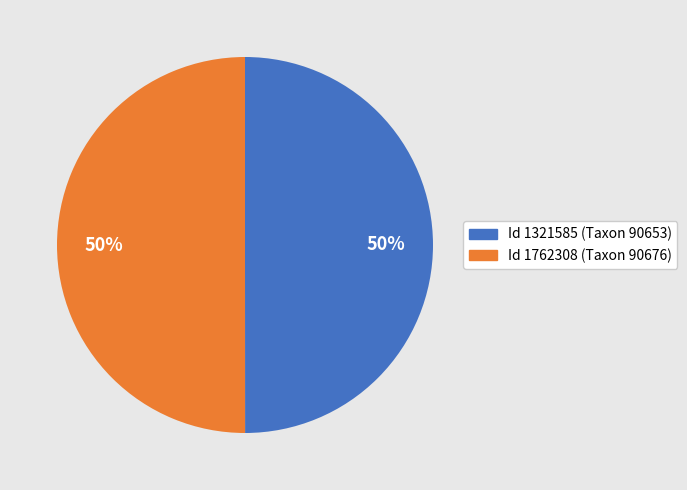

To the nearest percent, what percentage of the pie is Id 1762308 (Taxon 90676)?

50%